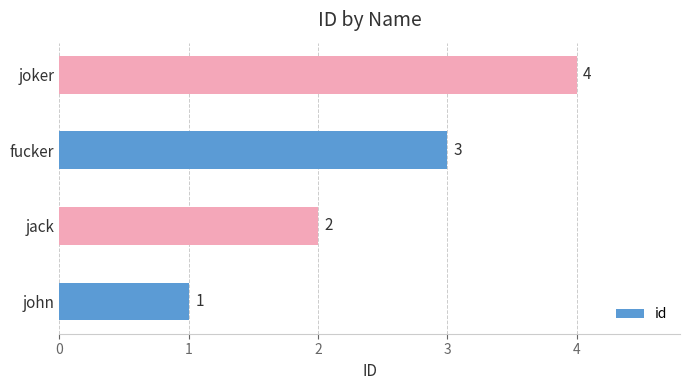

Are the bars horizontal?

Yes